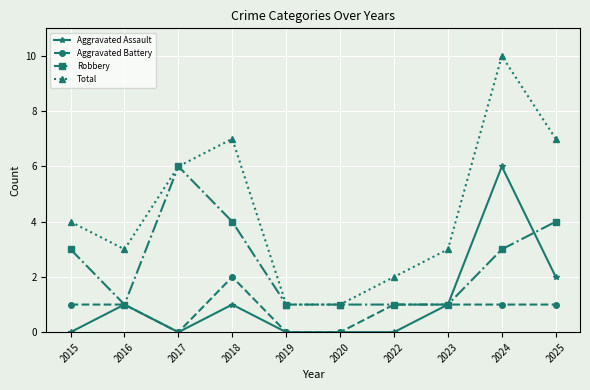

What is the total value across all series at 2022?

4